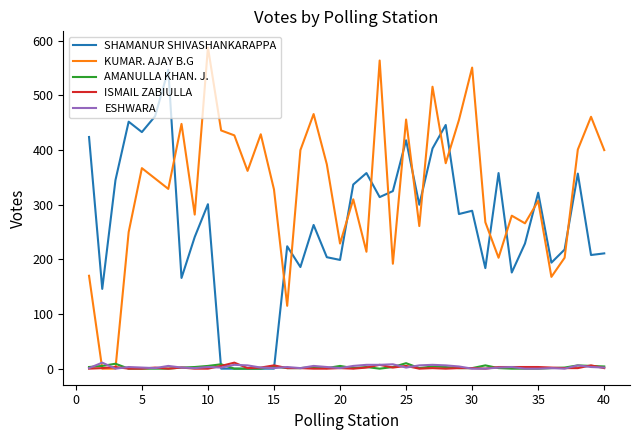

How many intersections are there between SHAMANUR SHIVASHANKARAPPA and KUMAR. AJAY B.G?

15